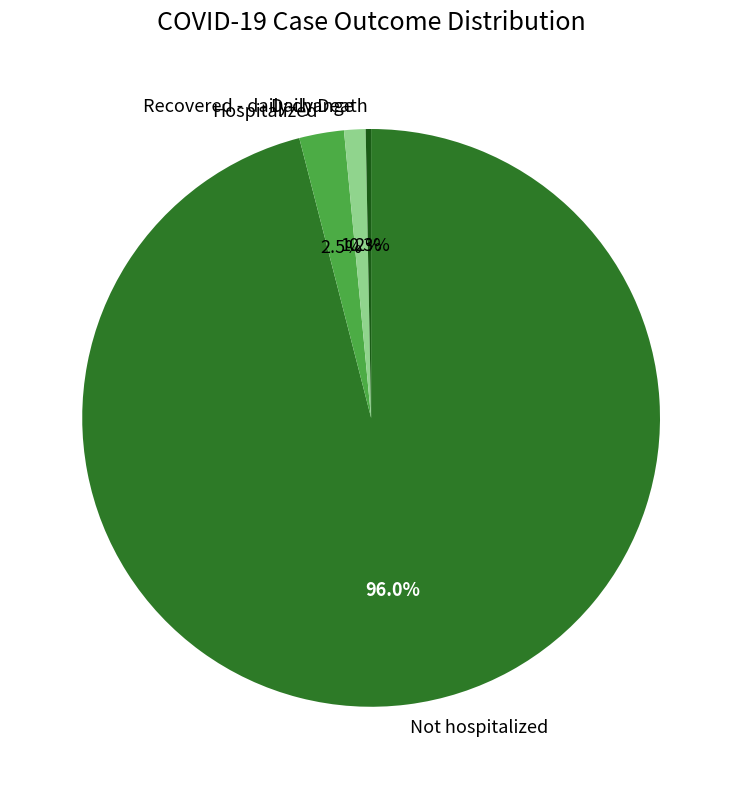

Which has a higher value, Daily Death or Hospitalized?

Hospitalized